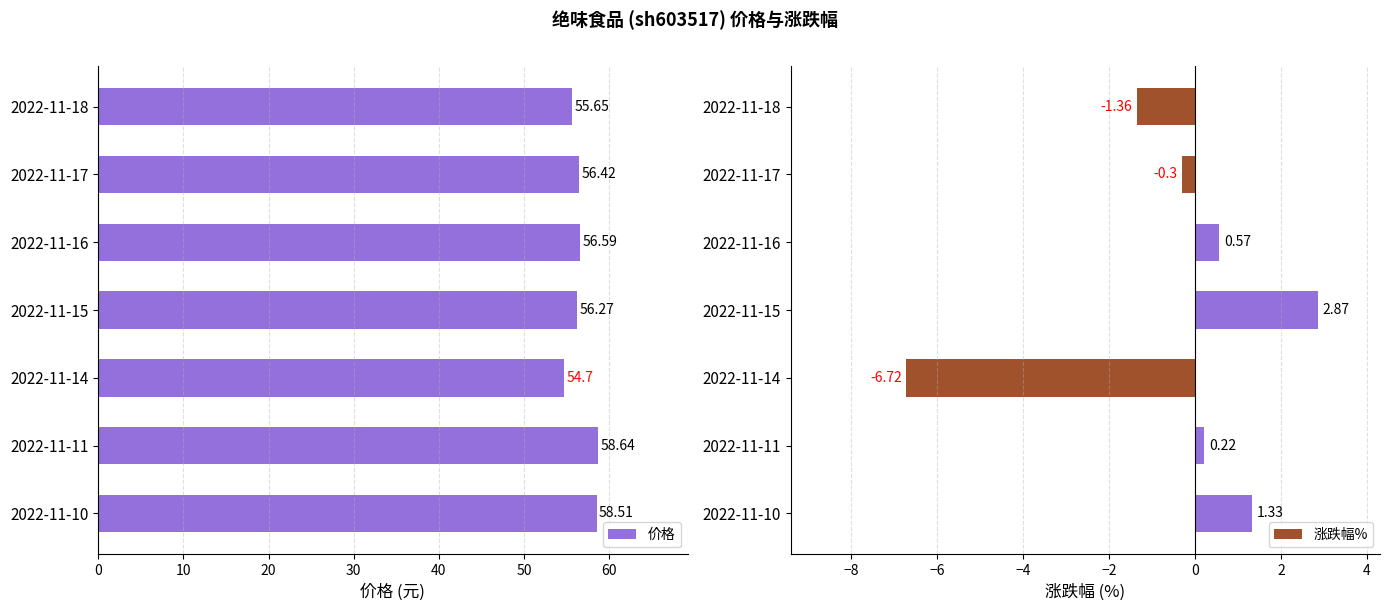

Which series has the largest range (max minus min)?

涨跌幅%